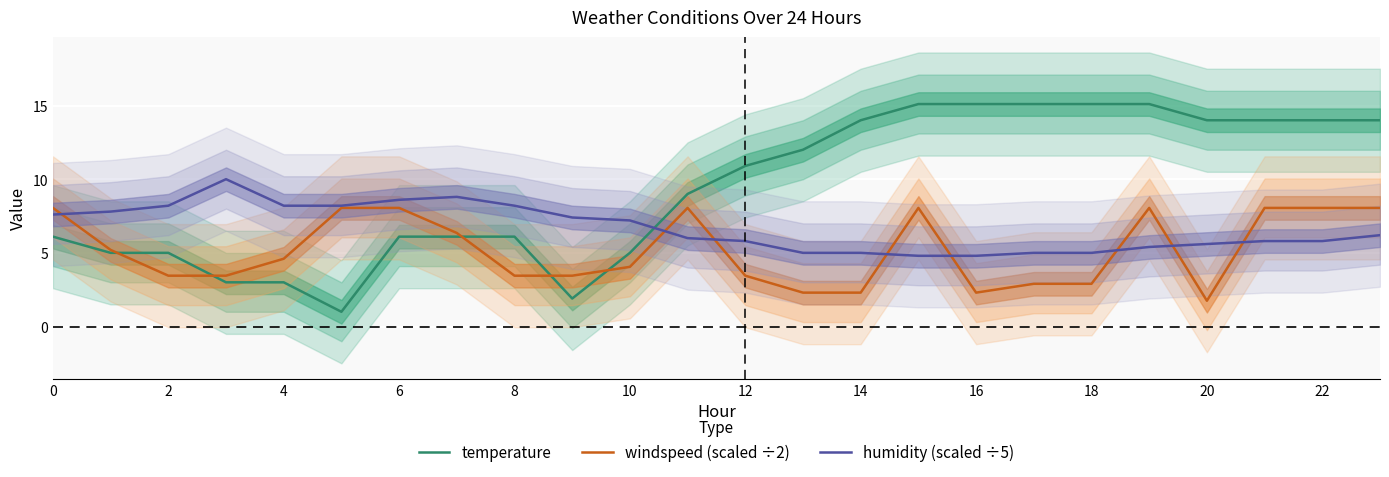

At which label is humidity (scaled ÷5) closest to 7?

10